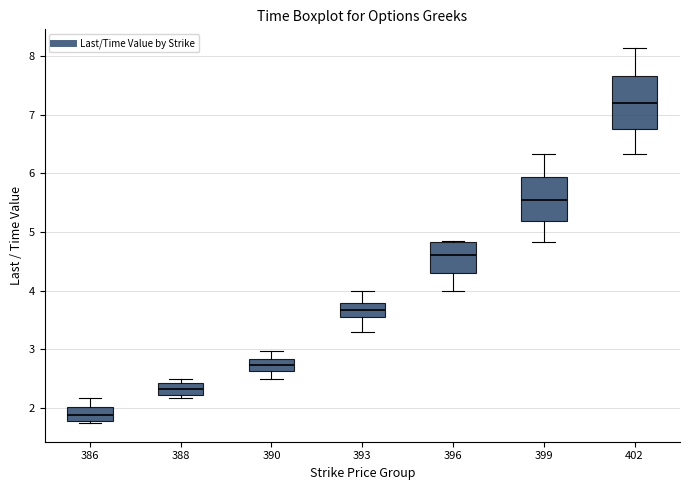

Which box's median line is the highest?

402